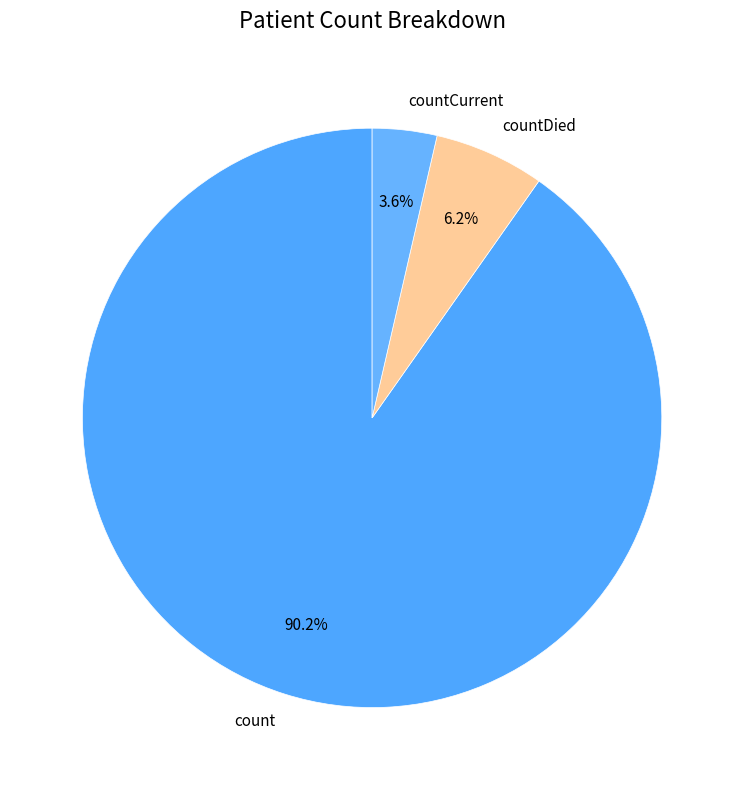

How many slices are in this pie chart?

3